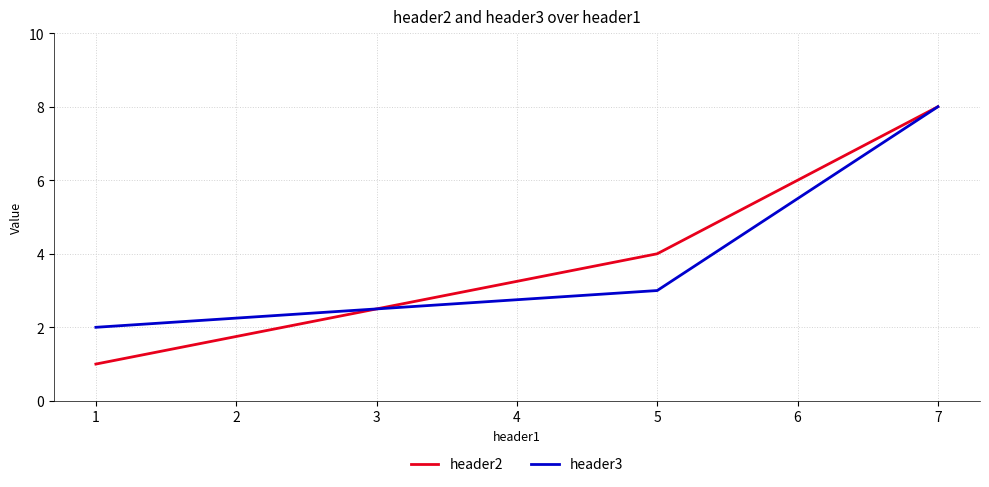

Reading left to right, list all the values displayed in this chart.

header2: 1	4	8
header3: 2	3	8